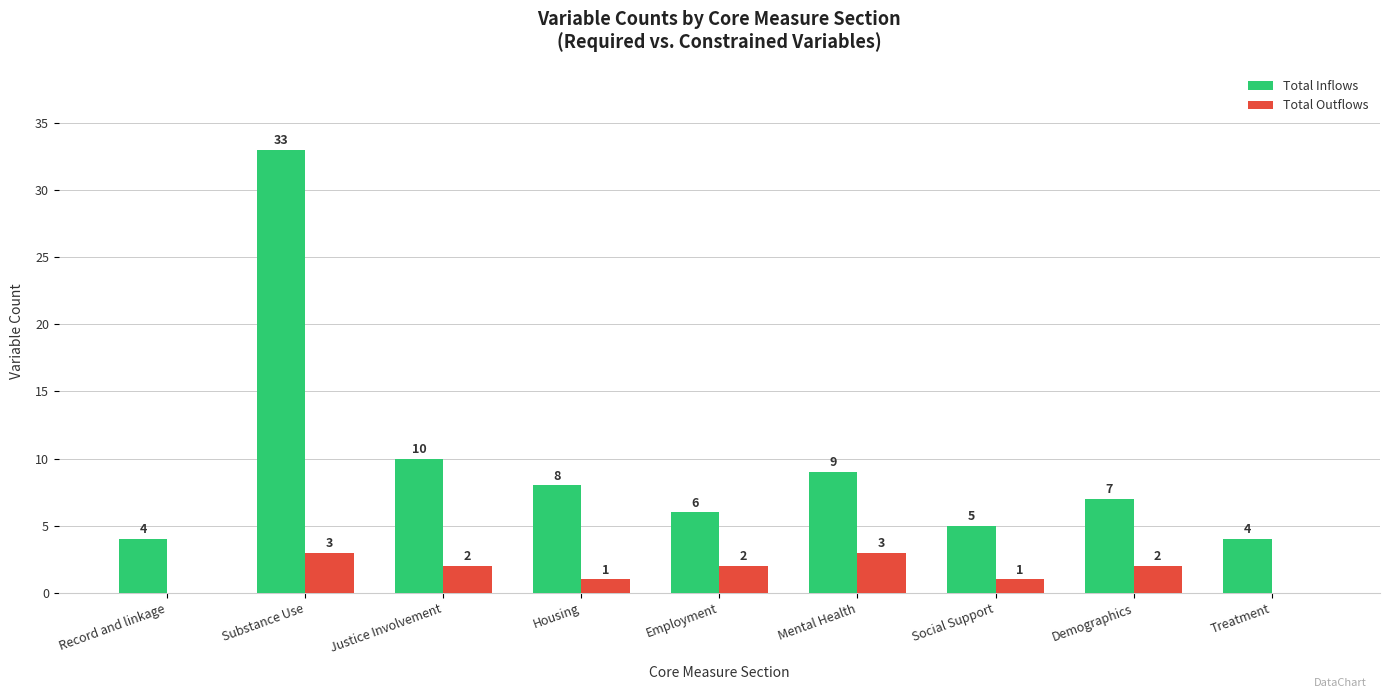

Where does the Total Outflows series first go above 2?

Substance Use